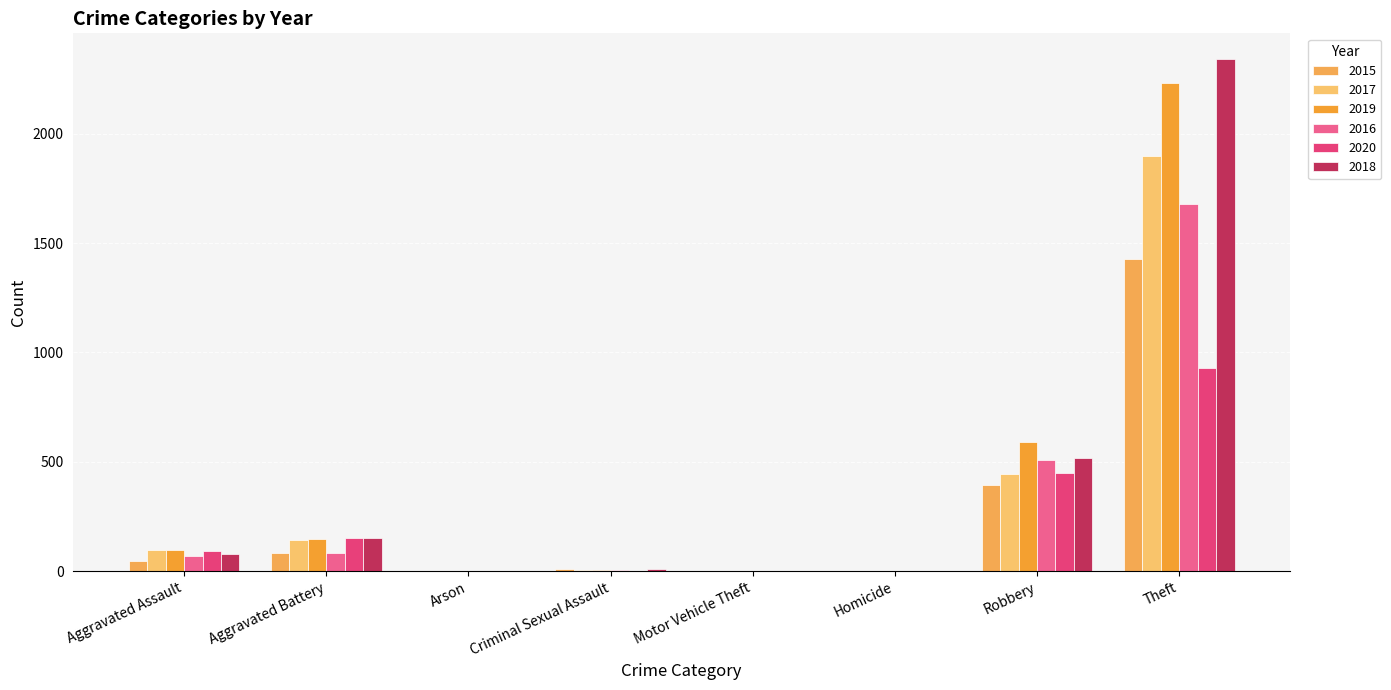

Which series has the largest range (max minus min)?

2018